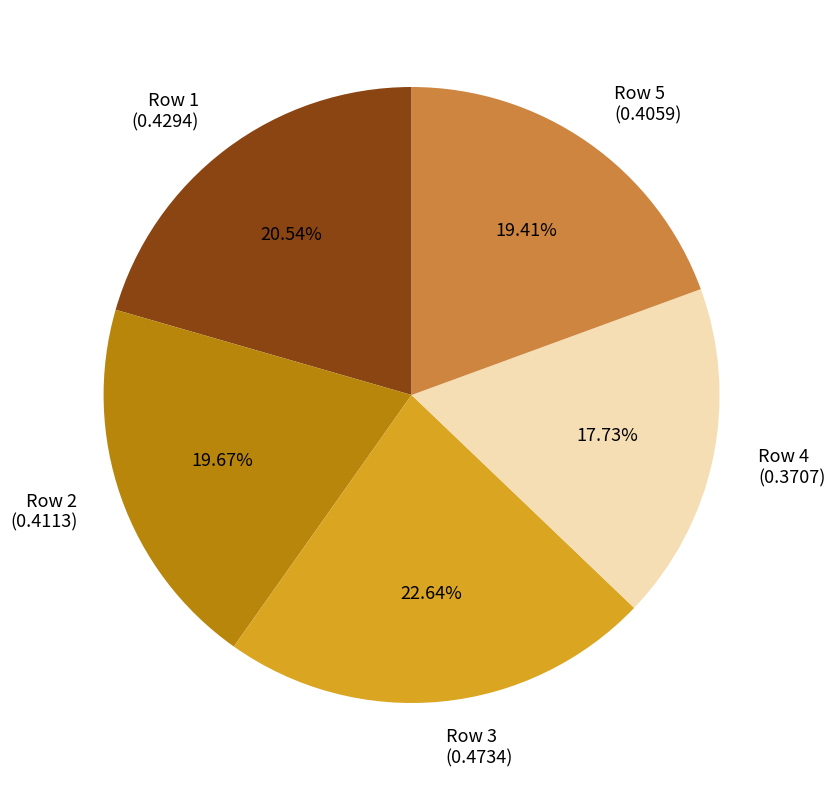

What is the largest slice in the pie chart?

Row 3